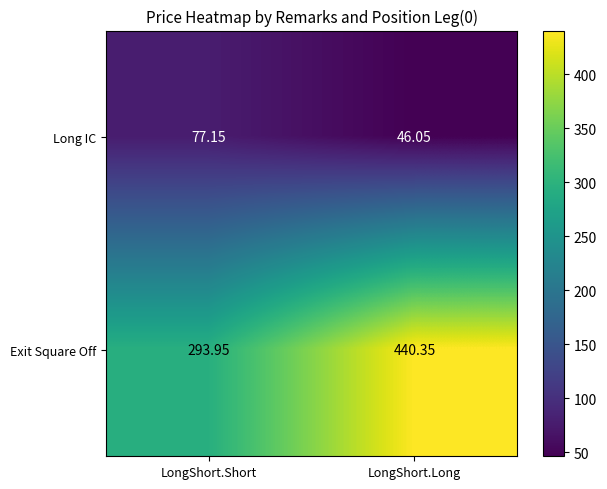

How many distinct data groups are displayed?

2